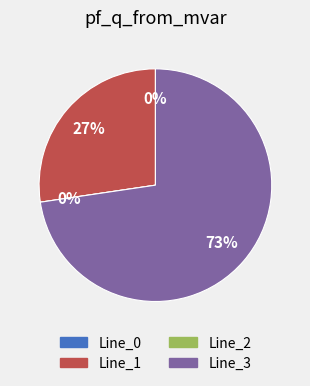

Which slice is the smallest?

Line_0